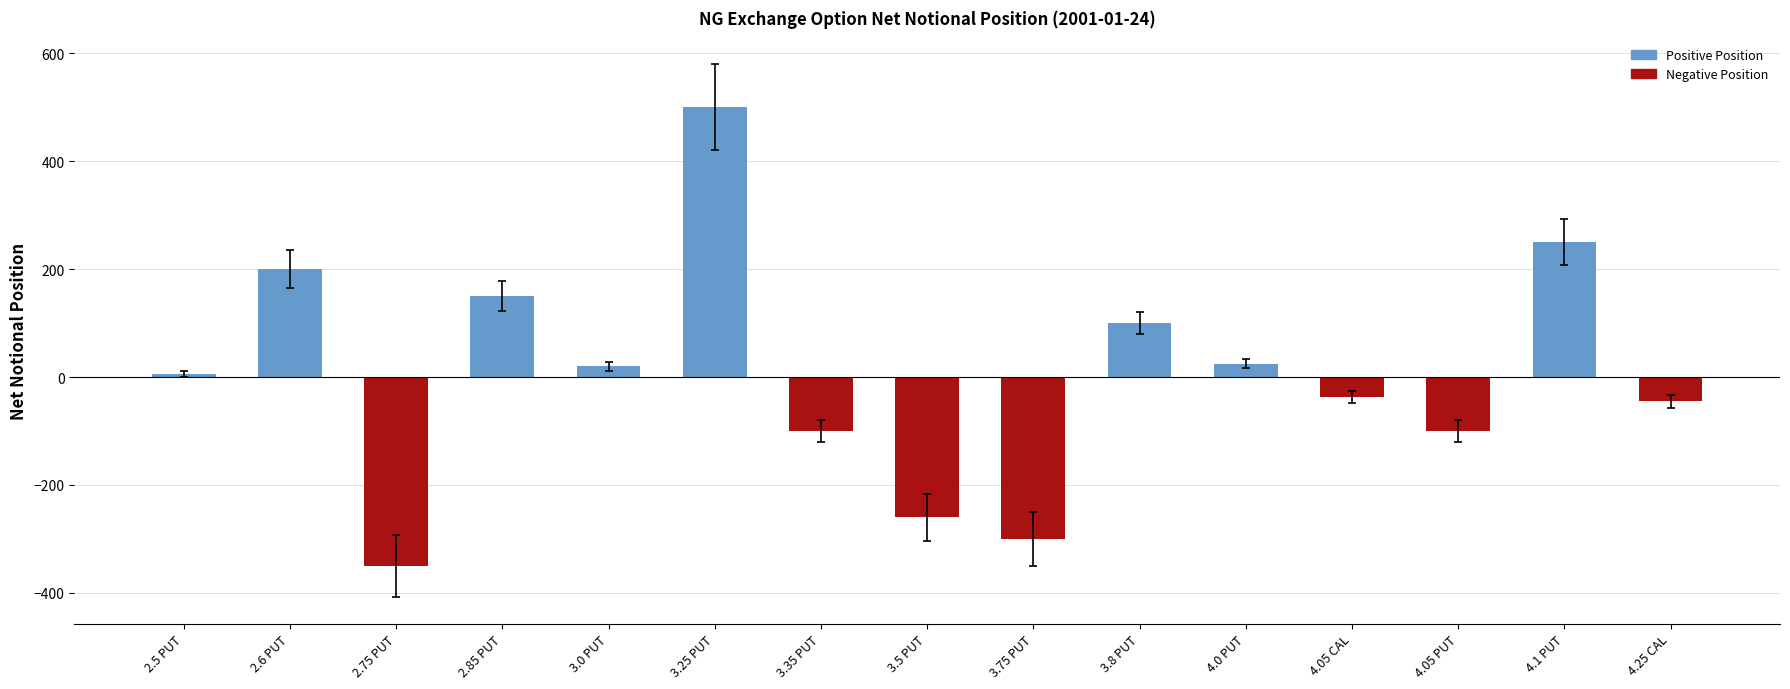

What is the label of the 4th bar from the left?

2.85 PUT